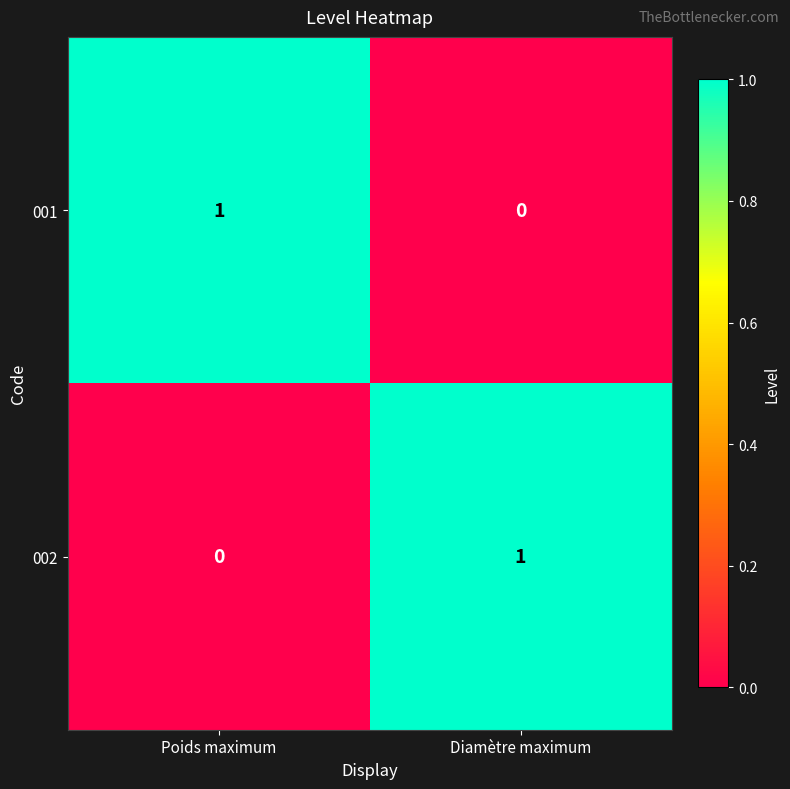

Count the number of data series in this chart.

2